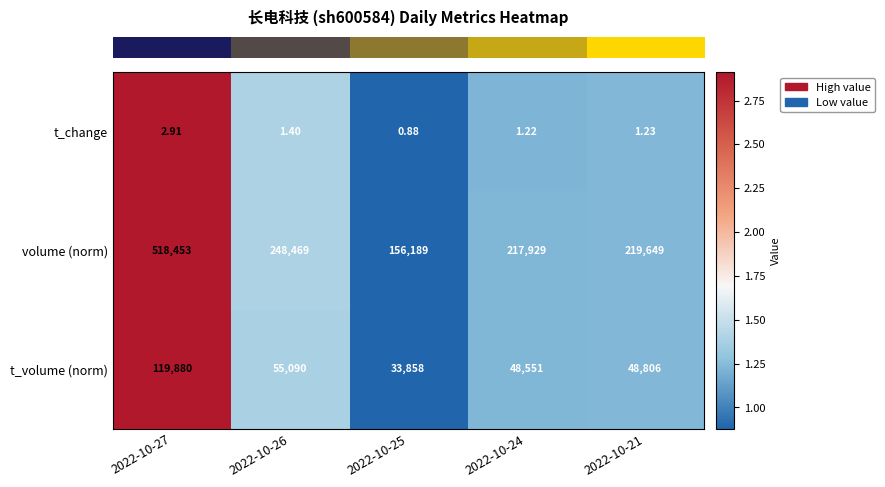

Rank the series at 2022-10-27 from highest to lowest value.

volume (norm), t_volume (norm), t_change